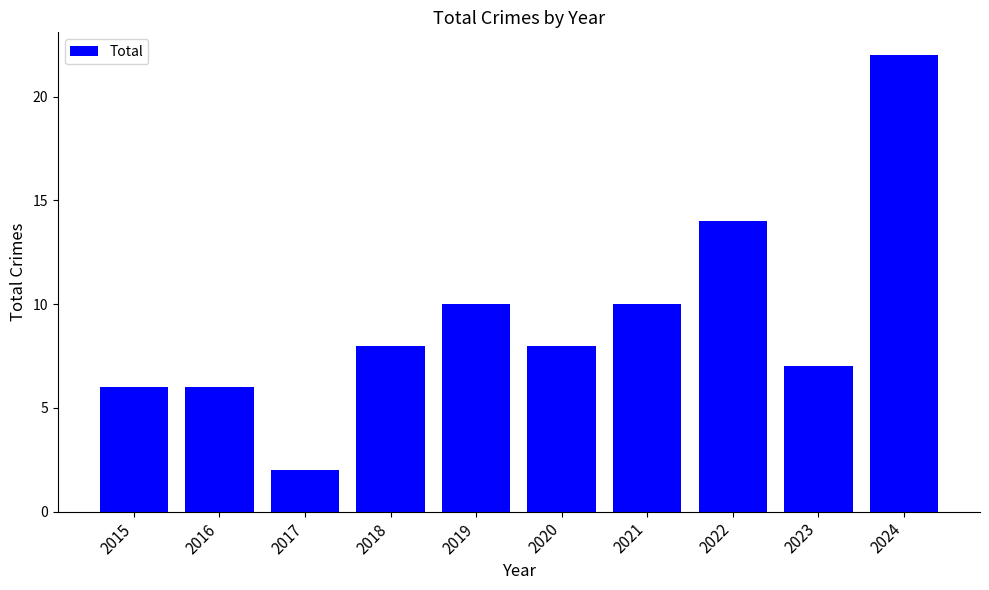

Which category has the lowest value across all series?

2017